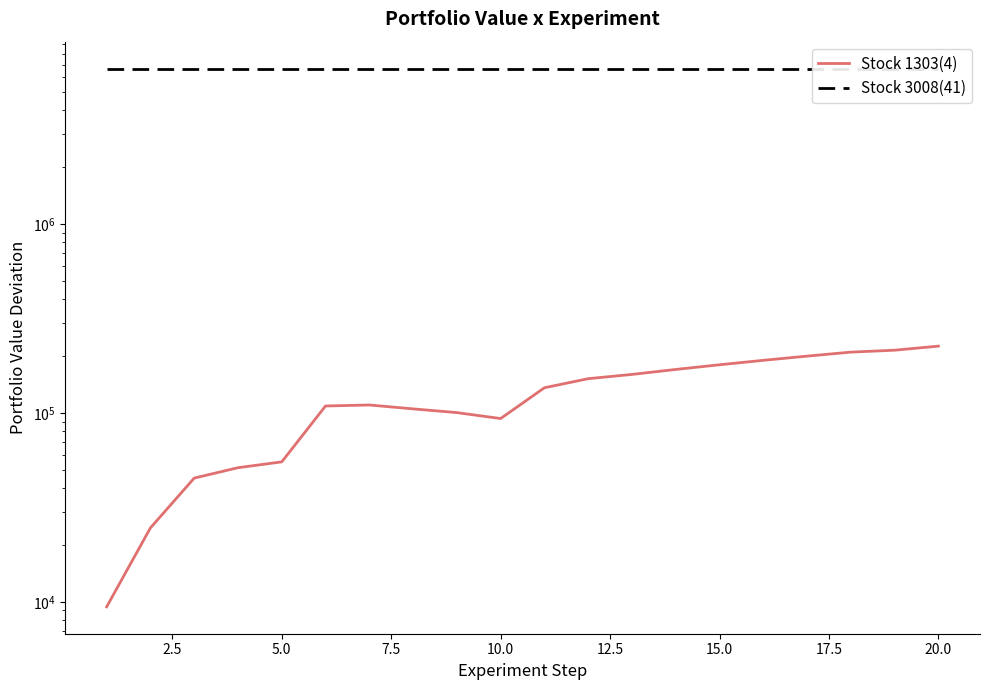

How many categories are shown in the chart?

20